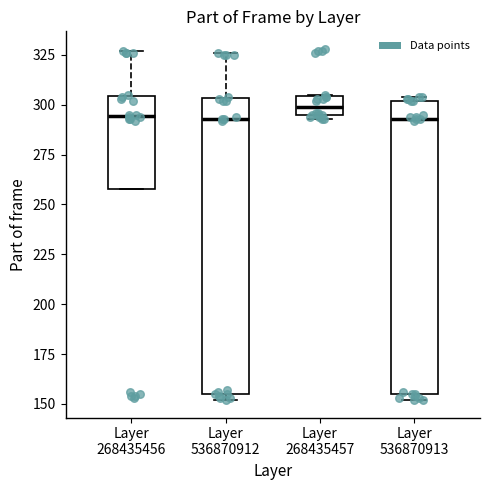

Reading left to right, read every box against the y-axis: the position of its median line, the range the box covers, and the ends of its whiskers. The values are not printed on the chart, so give them approximately, as read against the axis.

Layer 268435456: median 295, box 260 to 305, whiskers 260 to 325
Layer 536870912: median 295, box 155 to 305, whiskers 150 to 325
Layer 268435457: median 300, box 295 to 305, whiskers 295 (just below the box's lower edge) to 305
Layer 536870913: median 295, box 155 to 300, whiskers 150 to 305